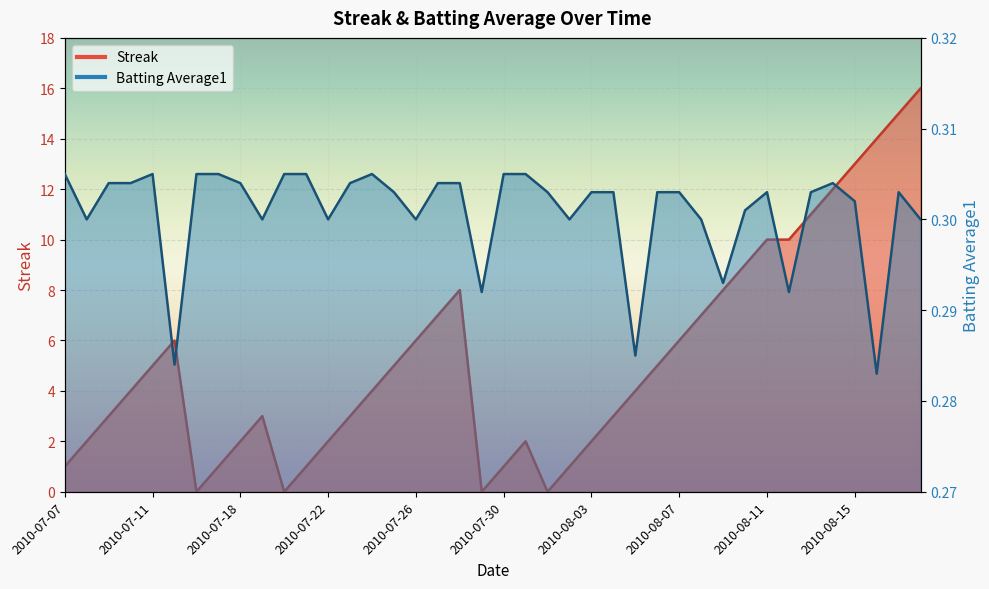

Where does the Streak series first go above 4?

2010-07-11